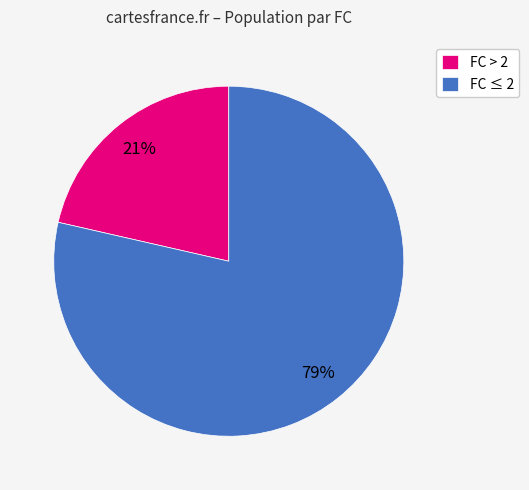

Is there a majority slice in this chart?

Yes